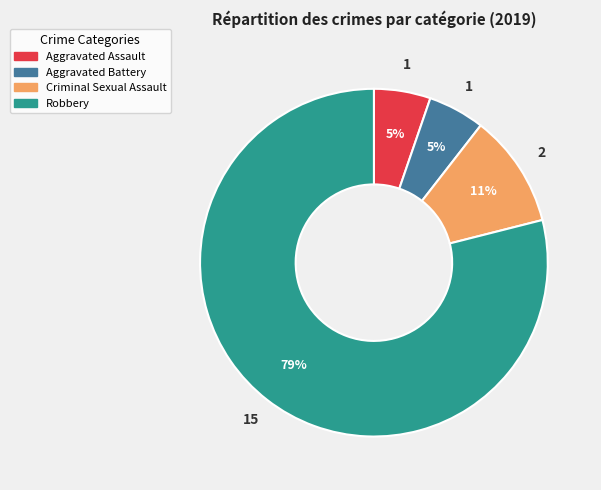

Count the number of slices in the pie.

4